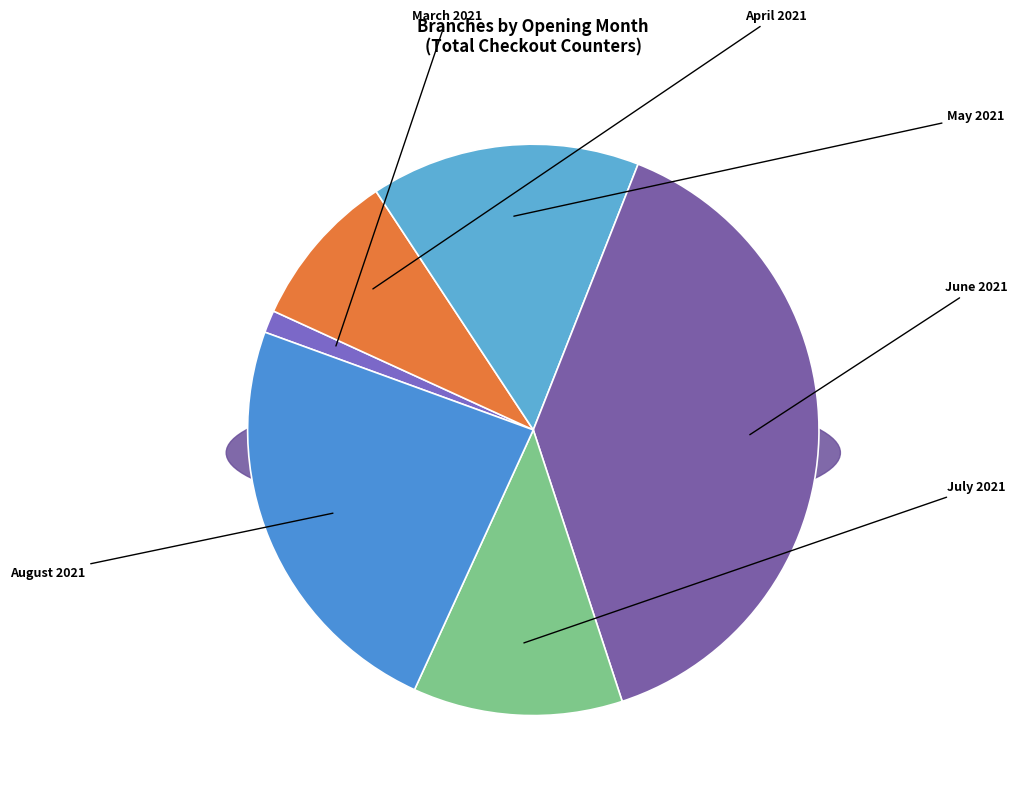

Which category has the smallest portion of the pie?

March 2021